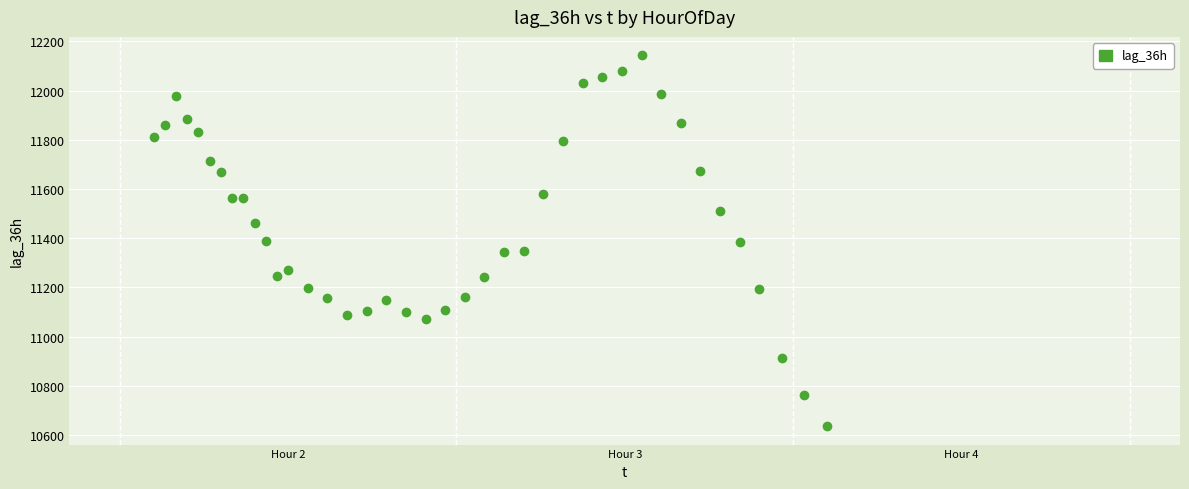

What is the range of Y values (max minus min)?

1506